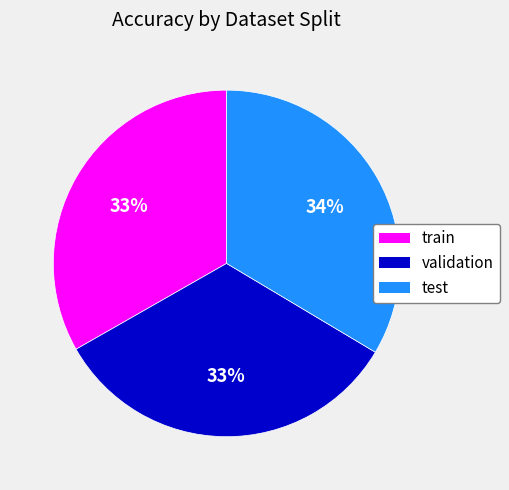

What percentage is the train slice, to the nearest percent?

33%